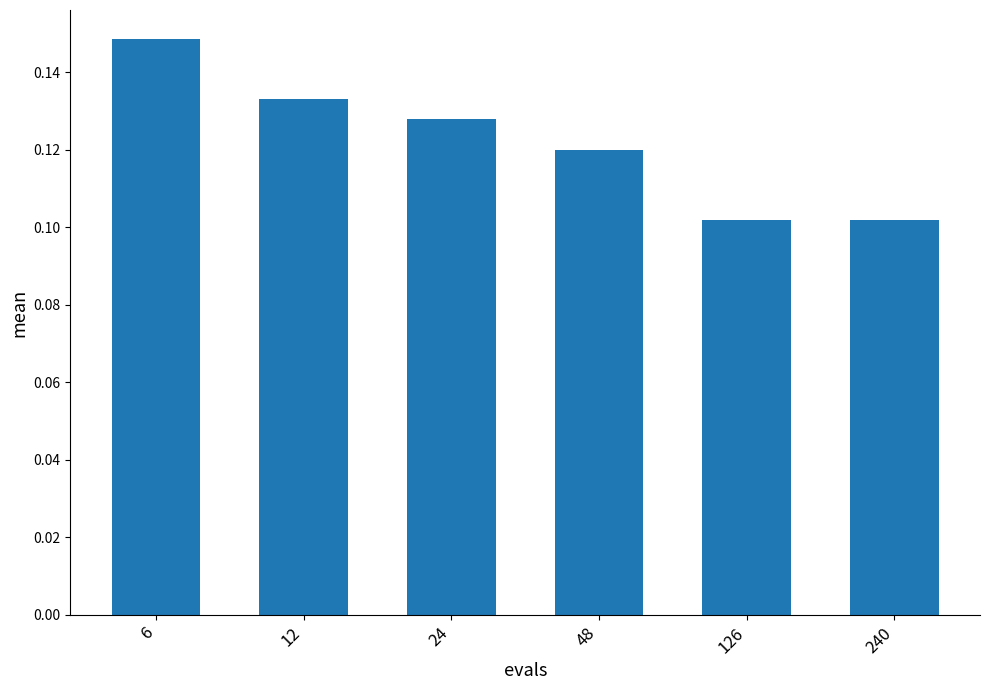

Between 126 and 6, which is larger?

6